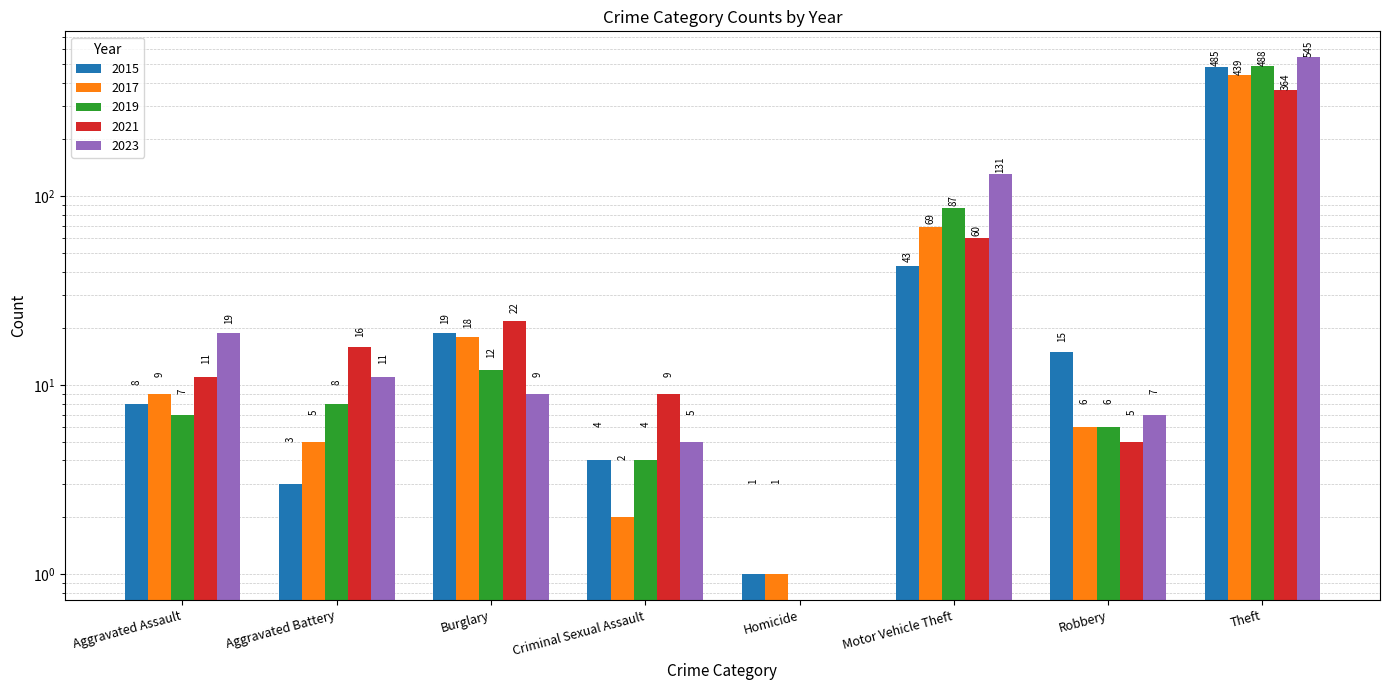

Which category has the lowest value in the 2019 series?

Homicide